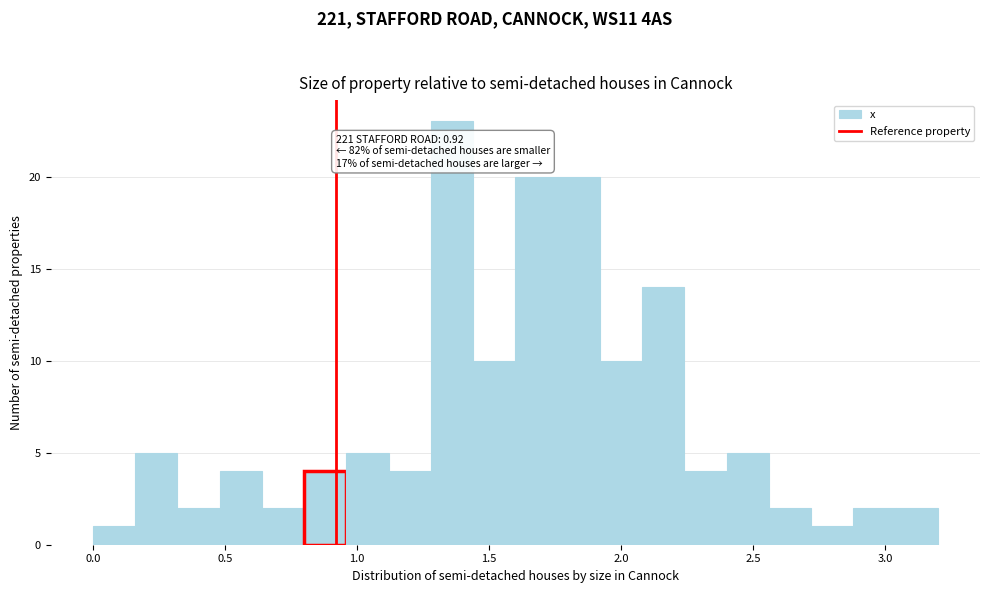

Around what value on the x-axis is the tallest bar? Give the approximate position of its centre, as read against the axis.

1.35